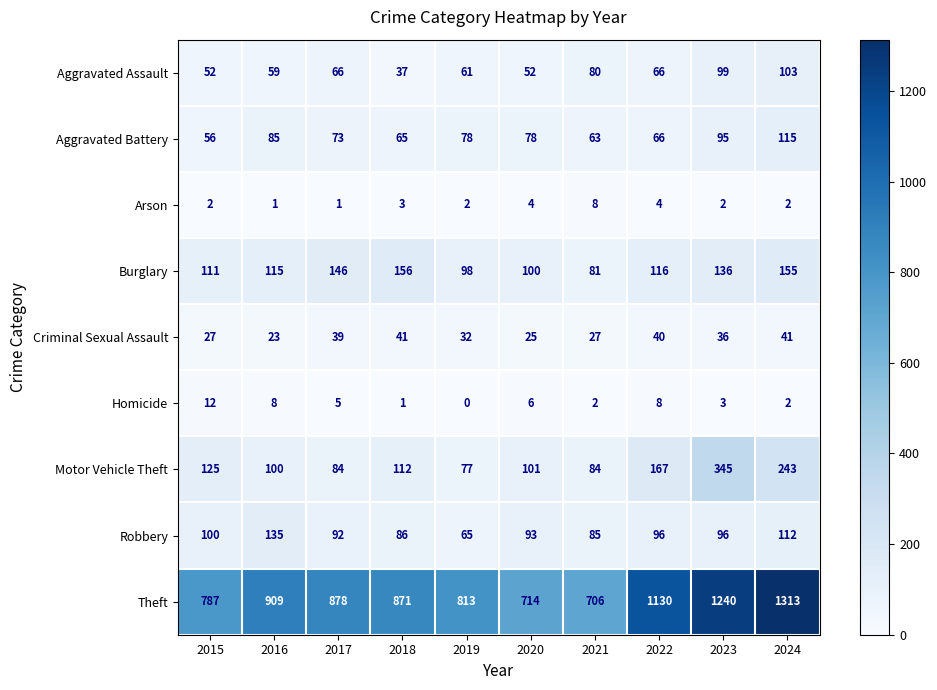

Rank the series by their maximum value, from lowest to highest.

Arson, Homicide, Criminal Sexual Assault, Aggravated Assault, Aggravated Battery, Robbery, Burglary, Motor Vehicle Theft, Theft